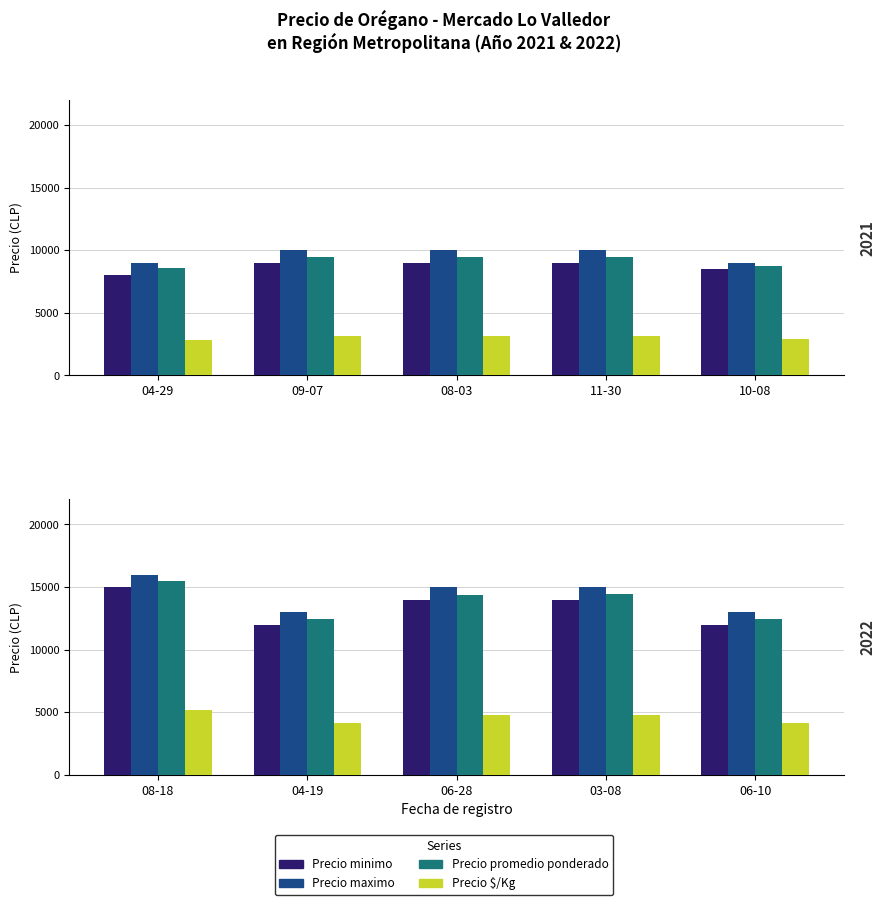

Which series has the widest spread of values?

Precio minimo